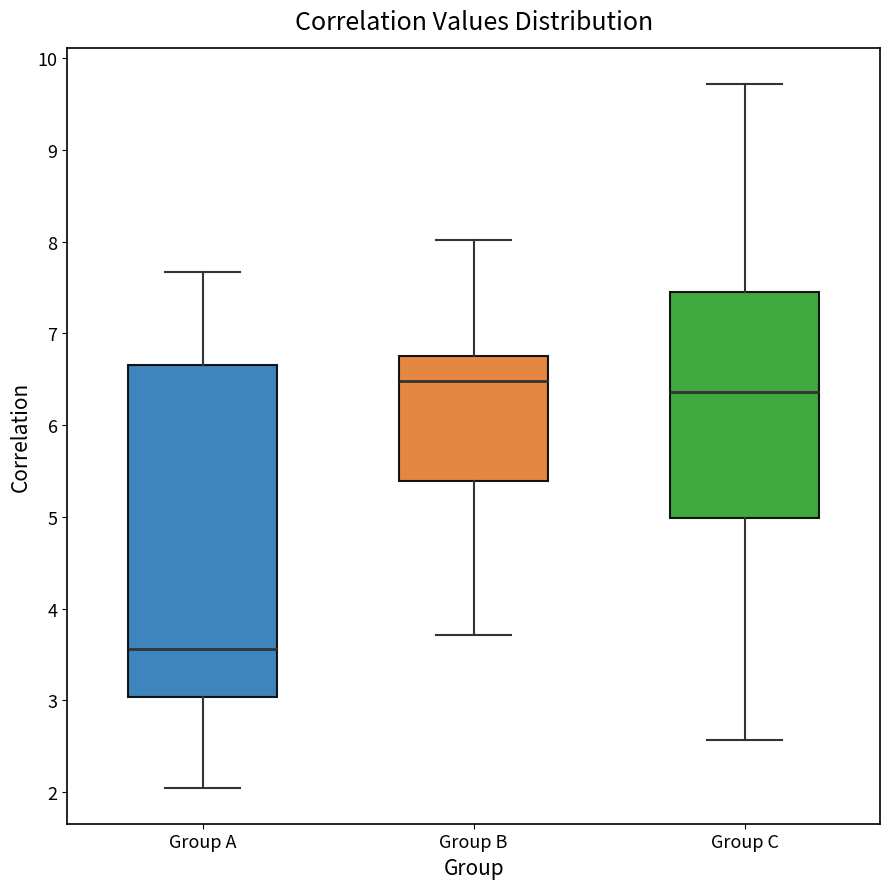

Which box's median line is the lowest?

Group A